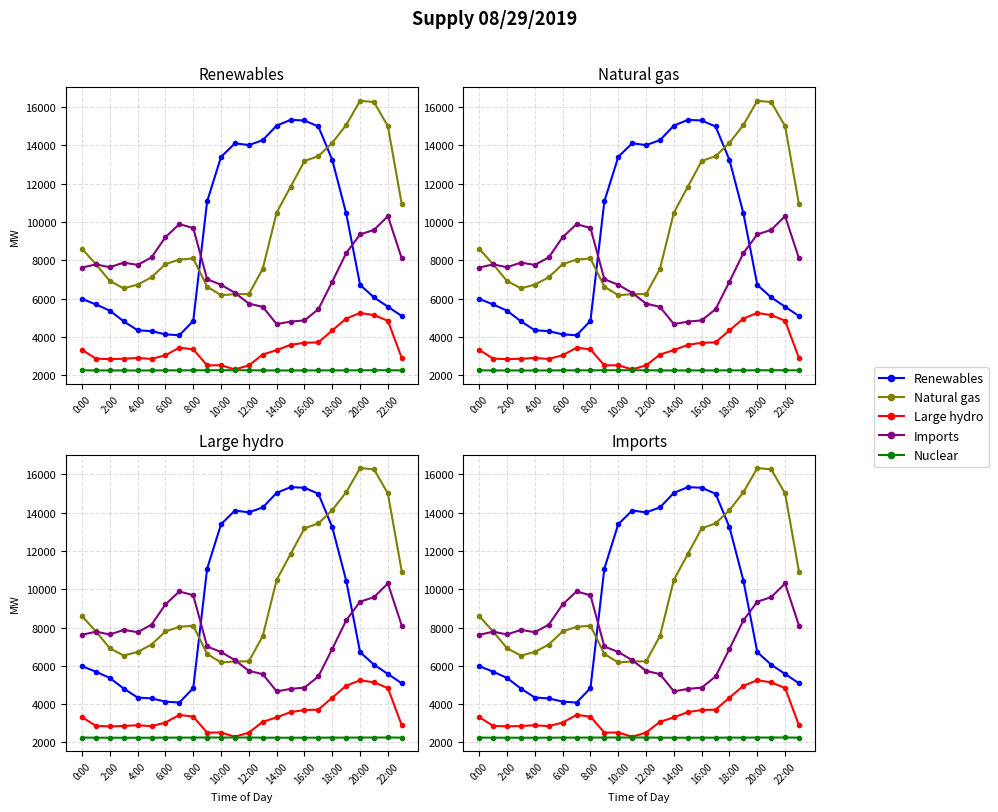

How many lines are shown in the chart?

5